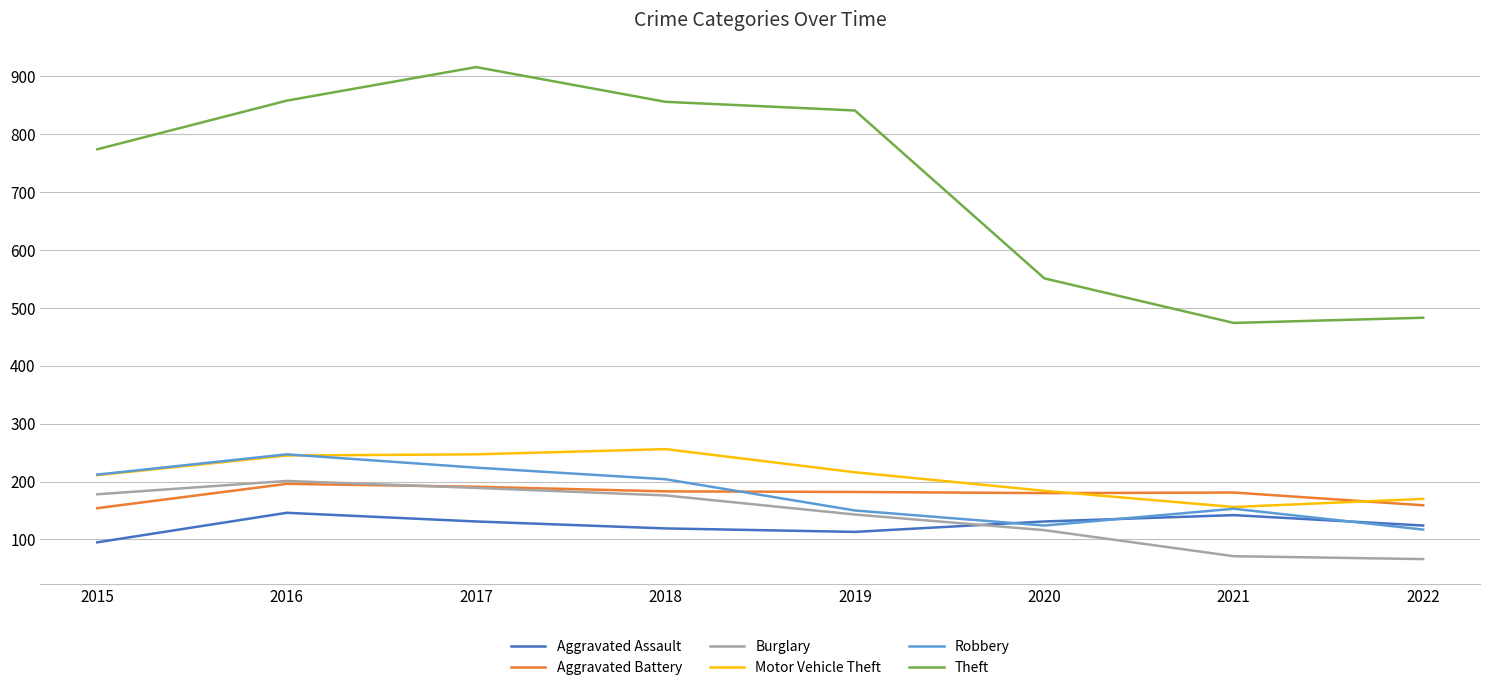

Count the number of data series in this chart.

6